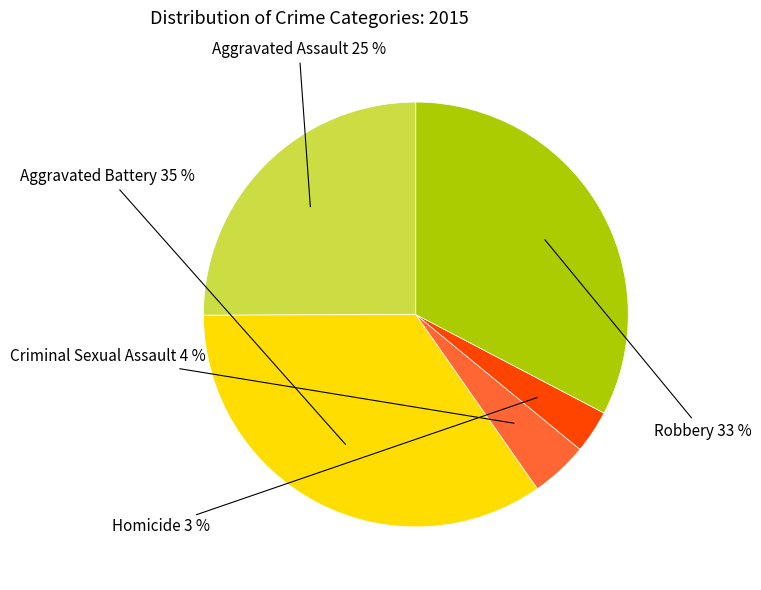

To the nearest percent, what is the average slice percentage?

20%